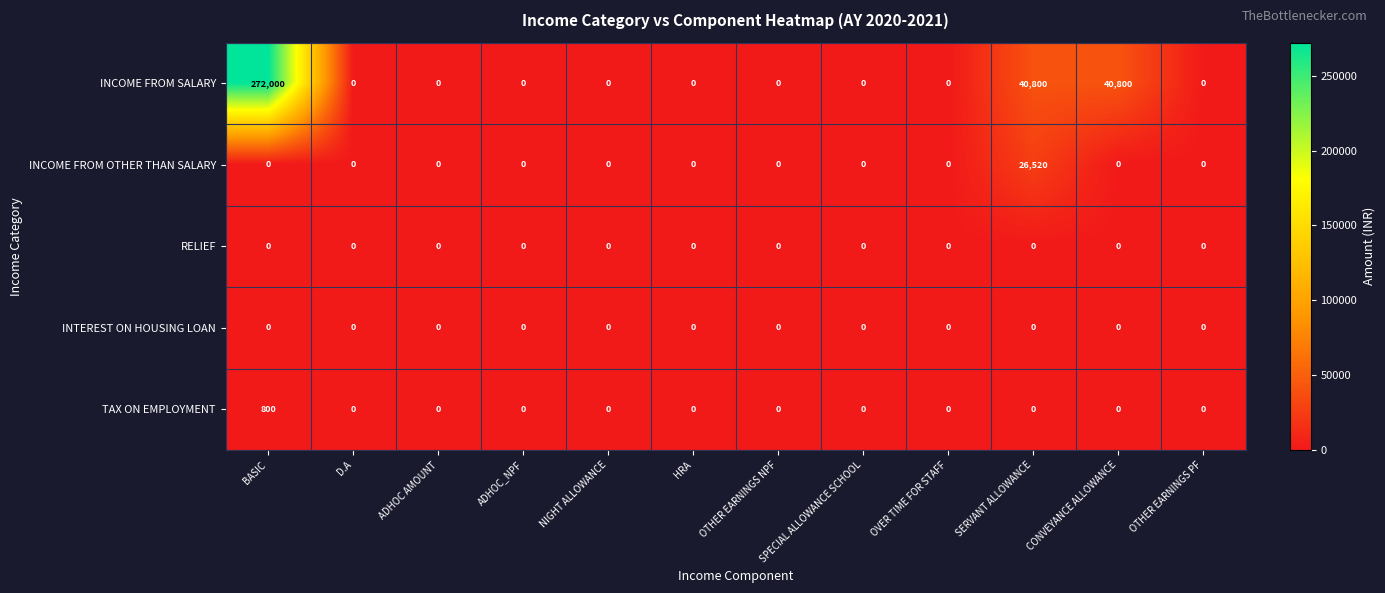

Which series has the largest total across all categories?

INCOME FROM SALARY